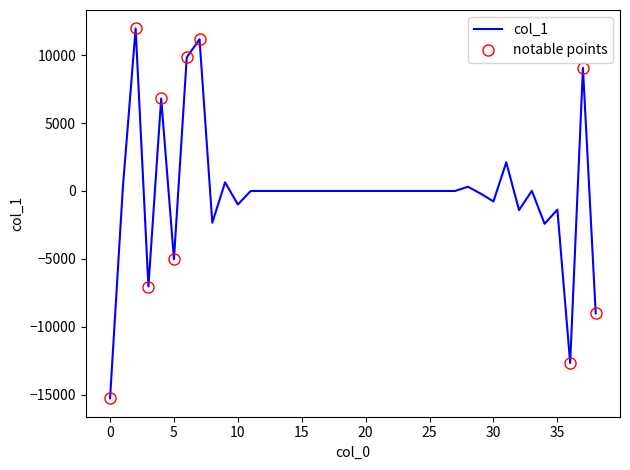

Reading left to right, list all the values displayed in this chart.

-15271.1	237.5	11972.6	-7038.7	6814.1	-5024.5	9840.7	11179.4	-2340.3	637.6	-999.6	0.0	0.0	0.0	0.0	0.0	0.0	0.0	0.0	0.0	0.0	0.0	0.0	0.0	0.0	0.0	0.0	0.0	315.6	-196.5	-768.3	2110.1	-1407.1	10.5	-2418.2	-1372.3	-12672.1	9072.5	-9018.3